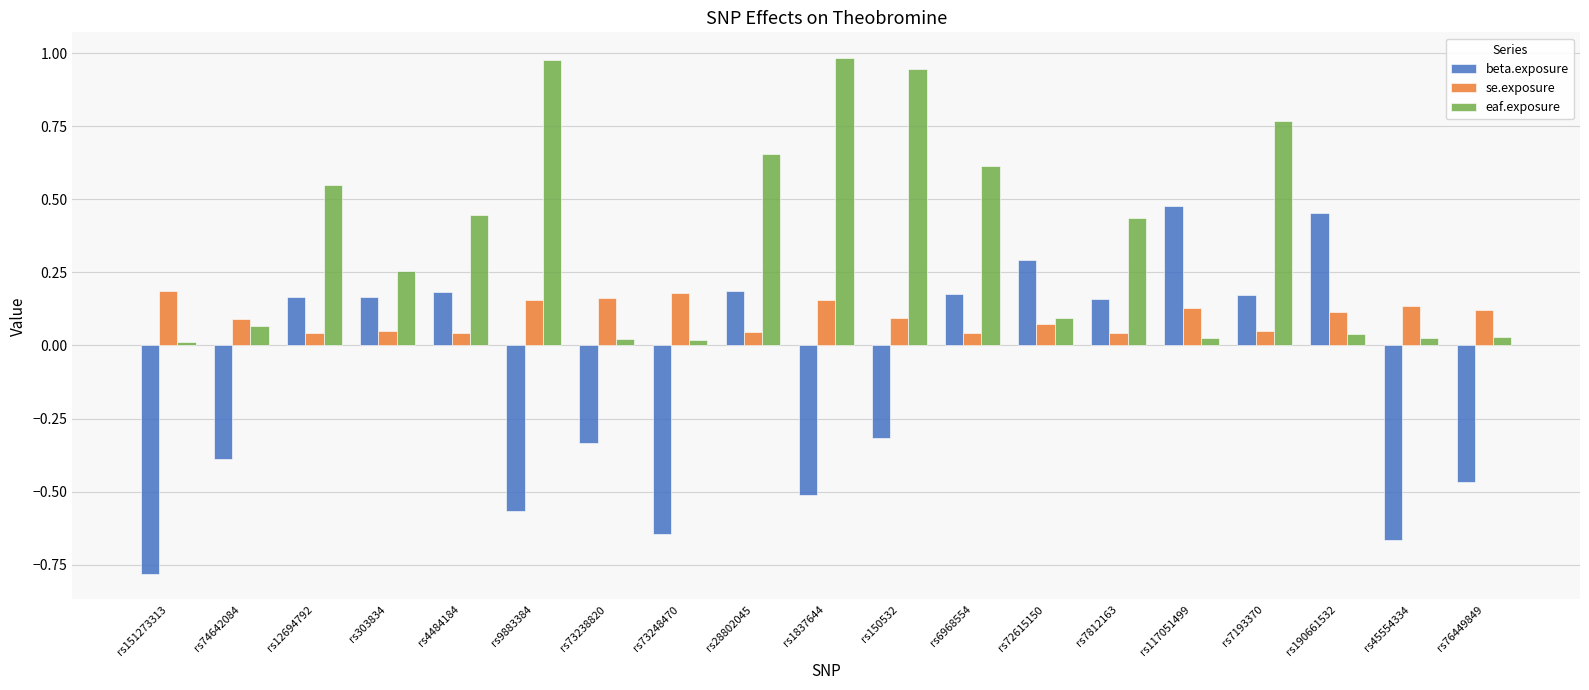

The eaf.exposure series shows 0.1 at rs72615150. True or false?

True